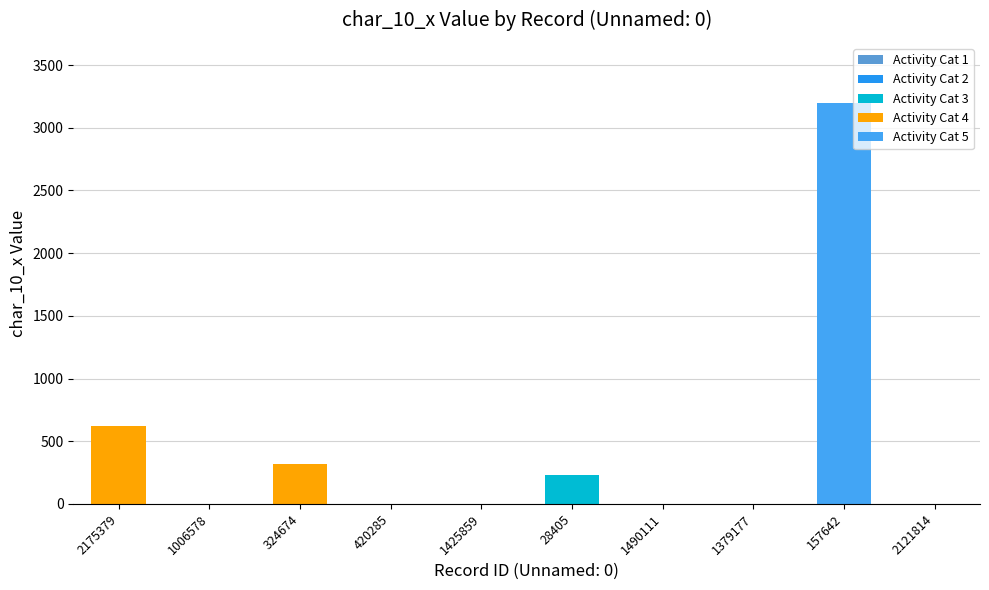

Are the bars horizontal?

No